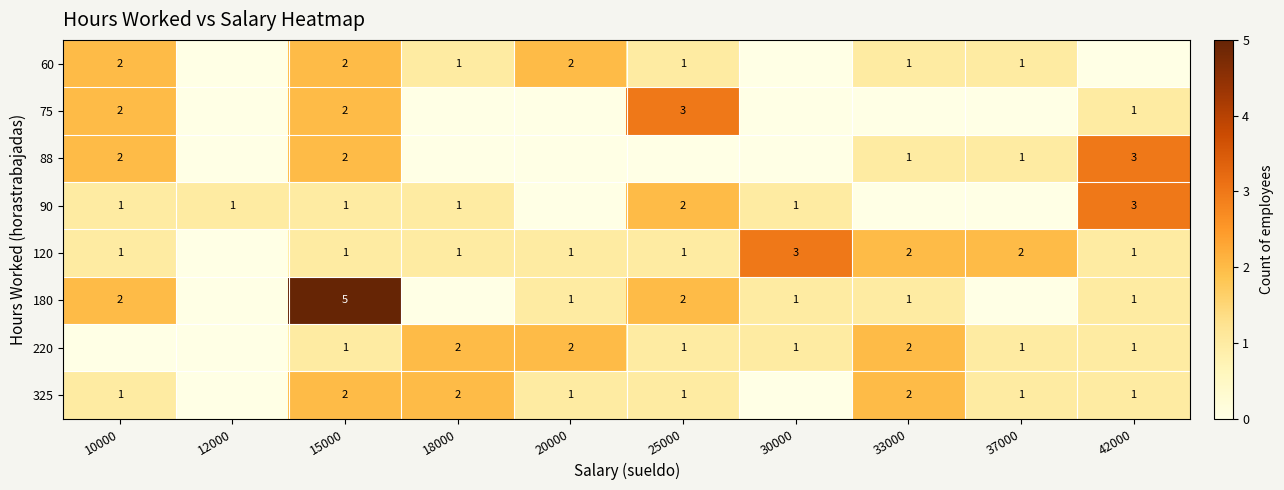

What is the sum of the 325 values at 42000 and 33000?

3